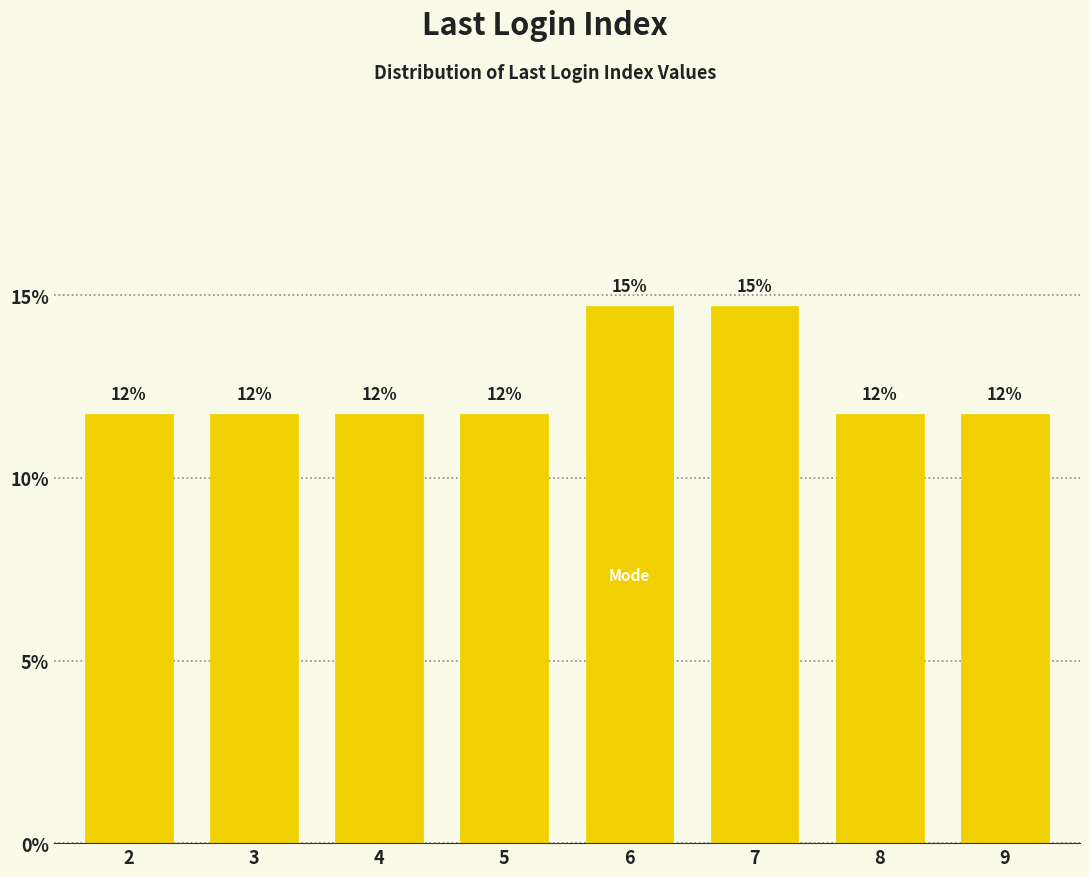

How many bars are there in total?

8